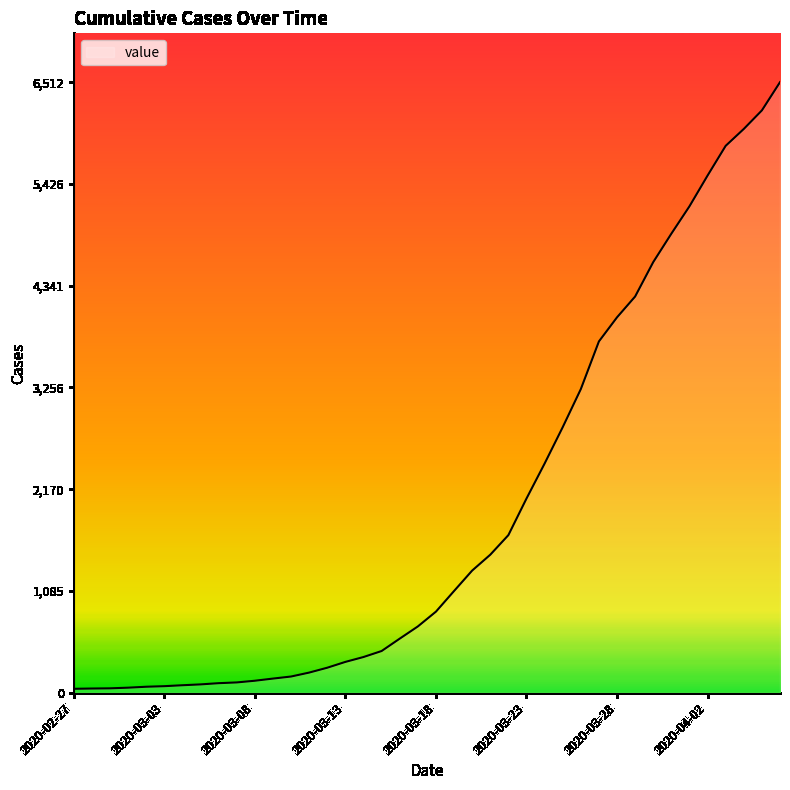

What is the difference between the maximum and minimum values?

6470